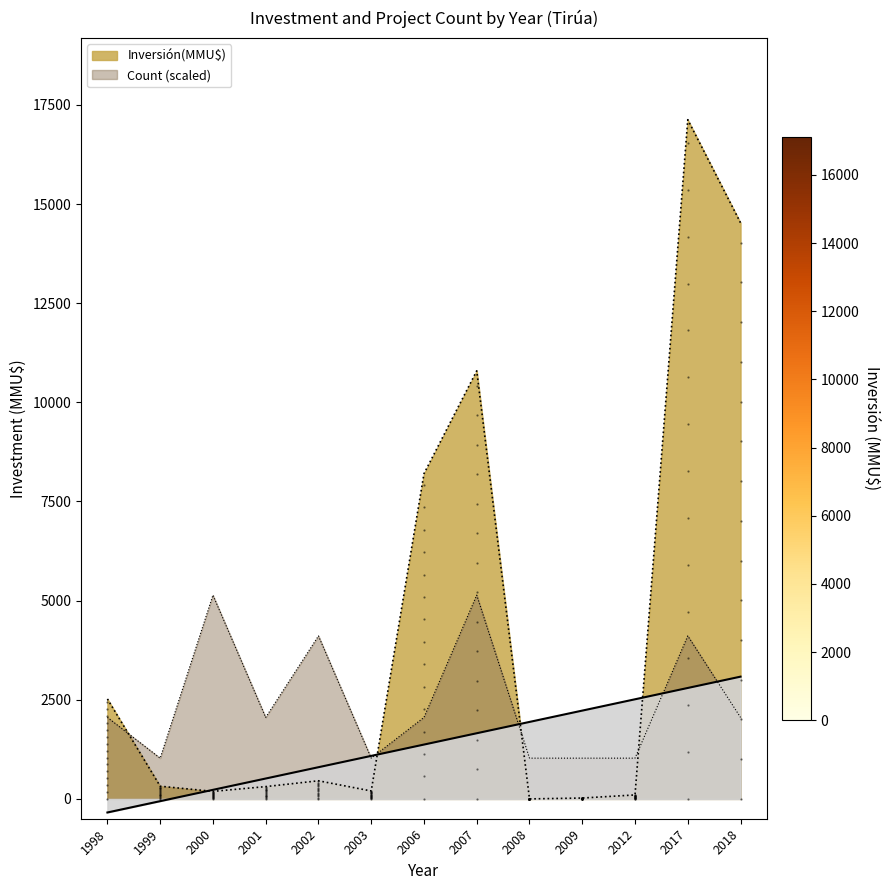

At 2017, list the series in order from smallest to largest.

Count, Inversión(MMU$)